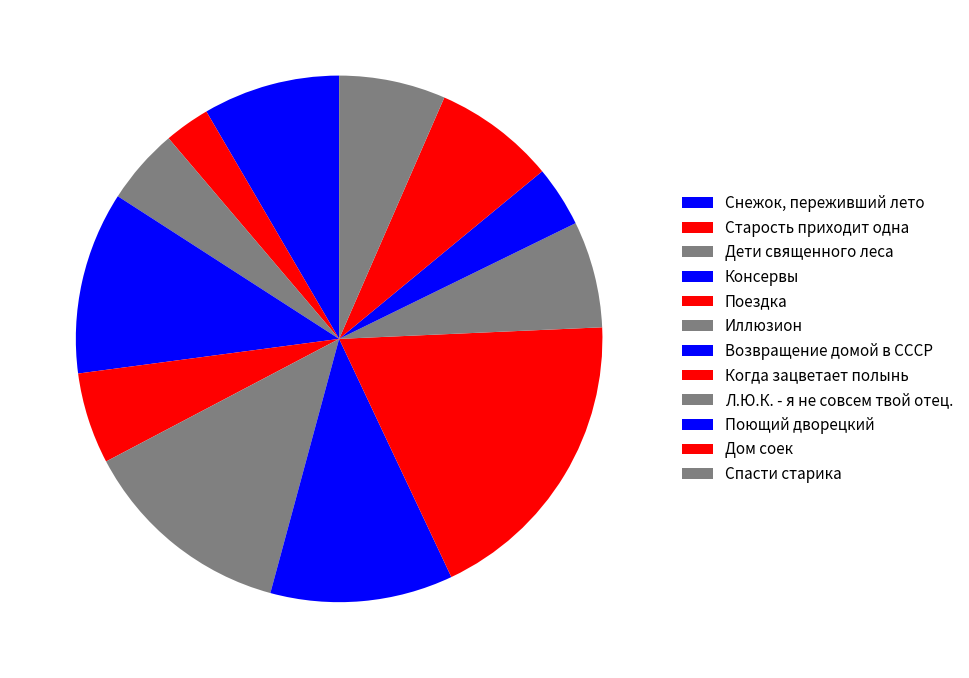

To the nearest percent, what percentage of the pie is Поющий дворецкий?

4%